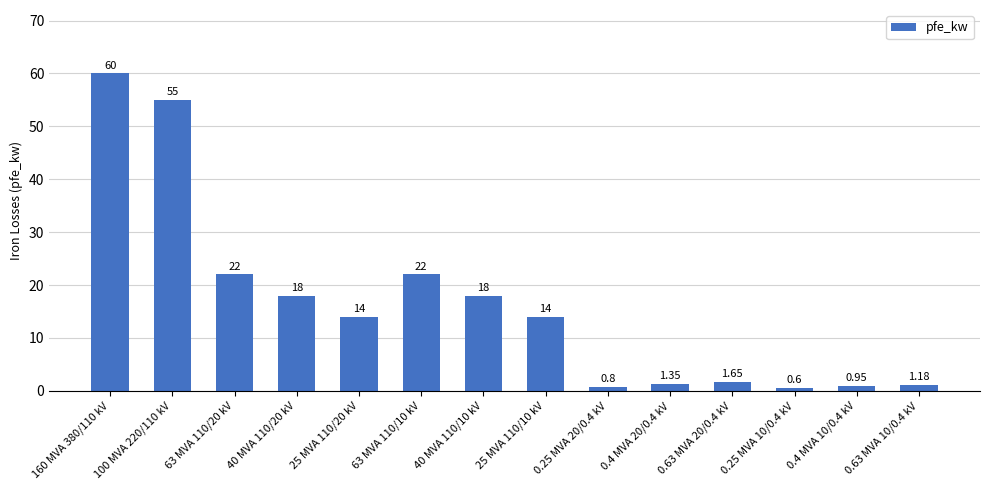

How many data points are less than 14?

6